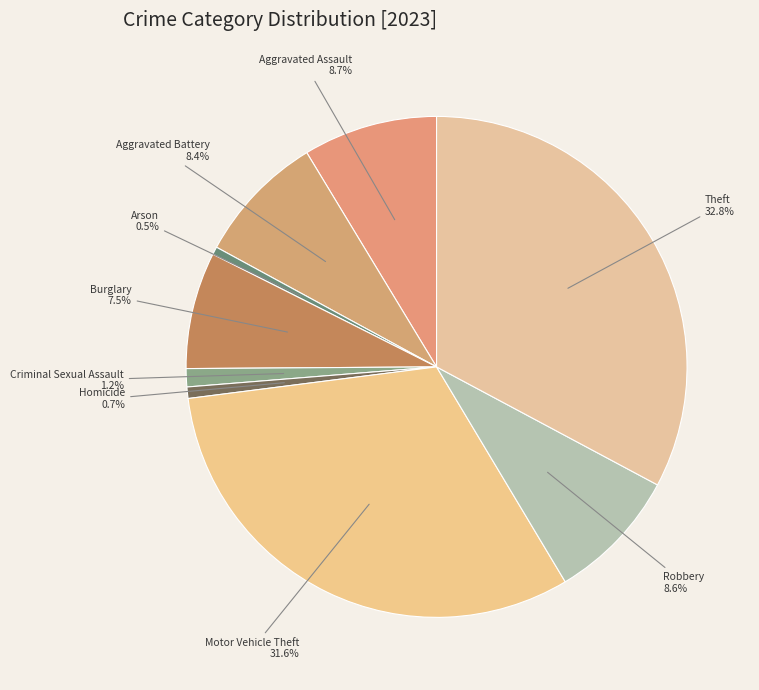

How many slices are in this pie chart?

9